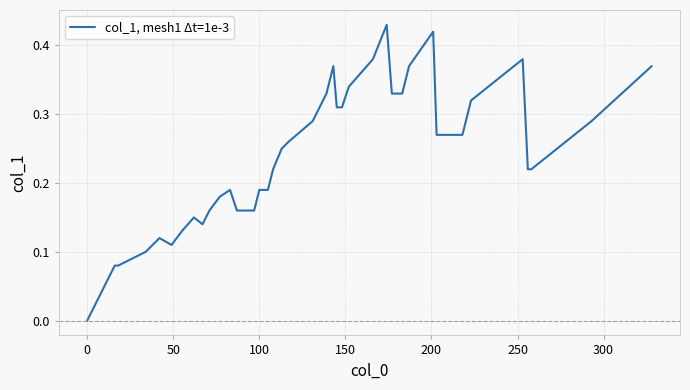

Does the chart have visible grid lines?

Yes